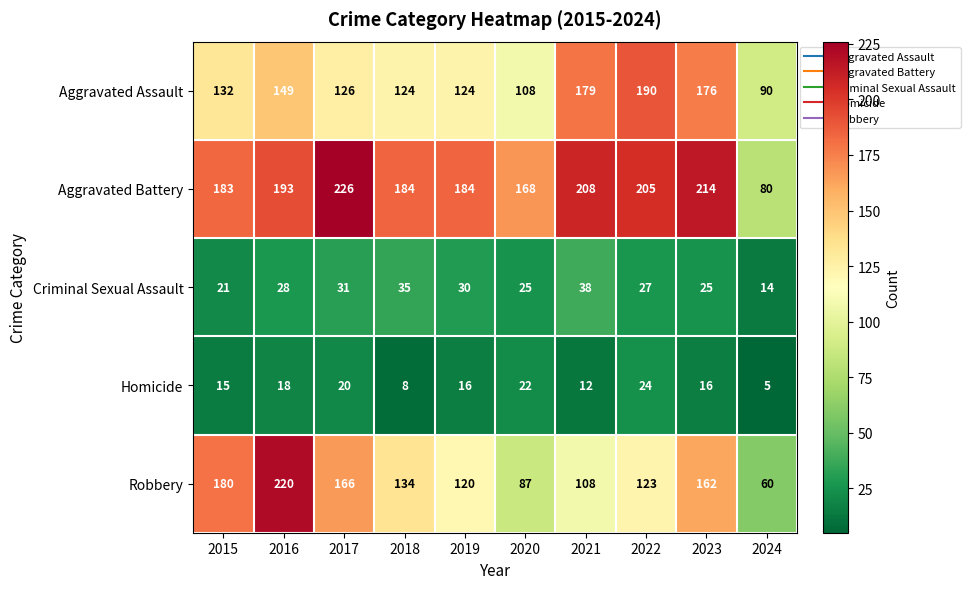

Which series has the widest spread of values?

Robbery